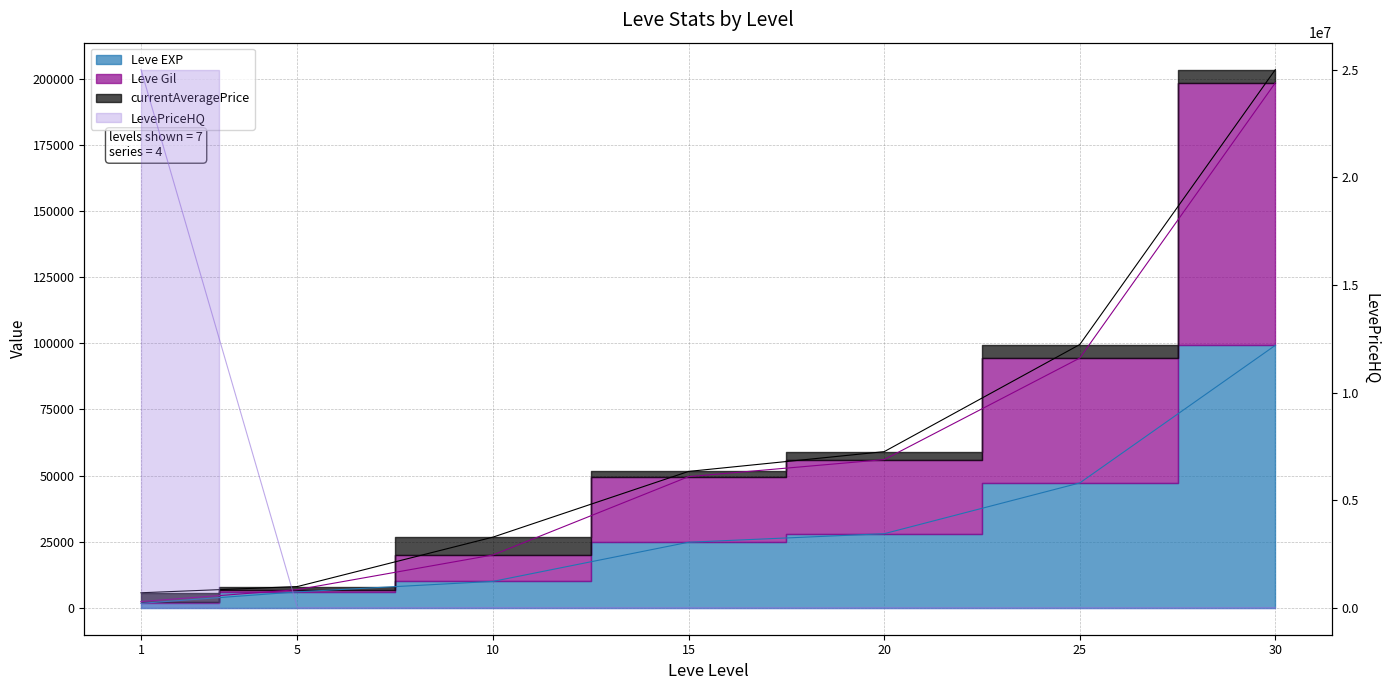

How many data points in Leve EXP are above 24790?

3